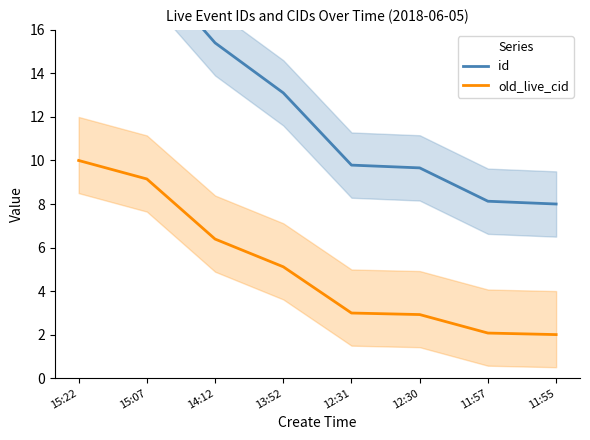

Between 14:12 and 13:52, which series saw the biggest shift?

id